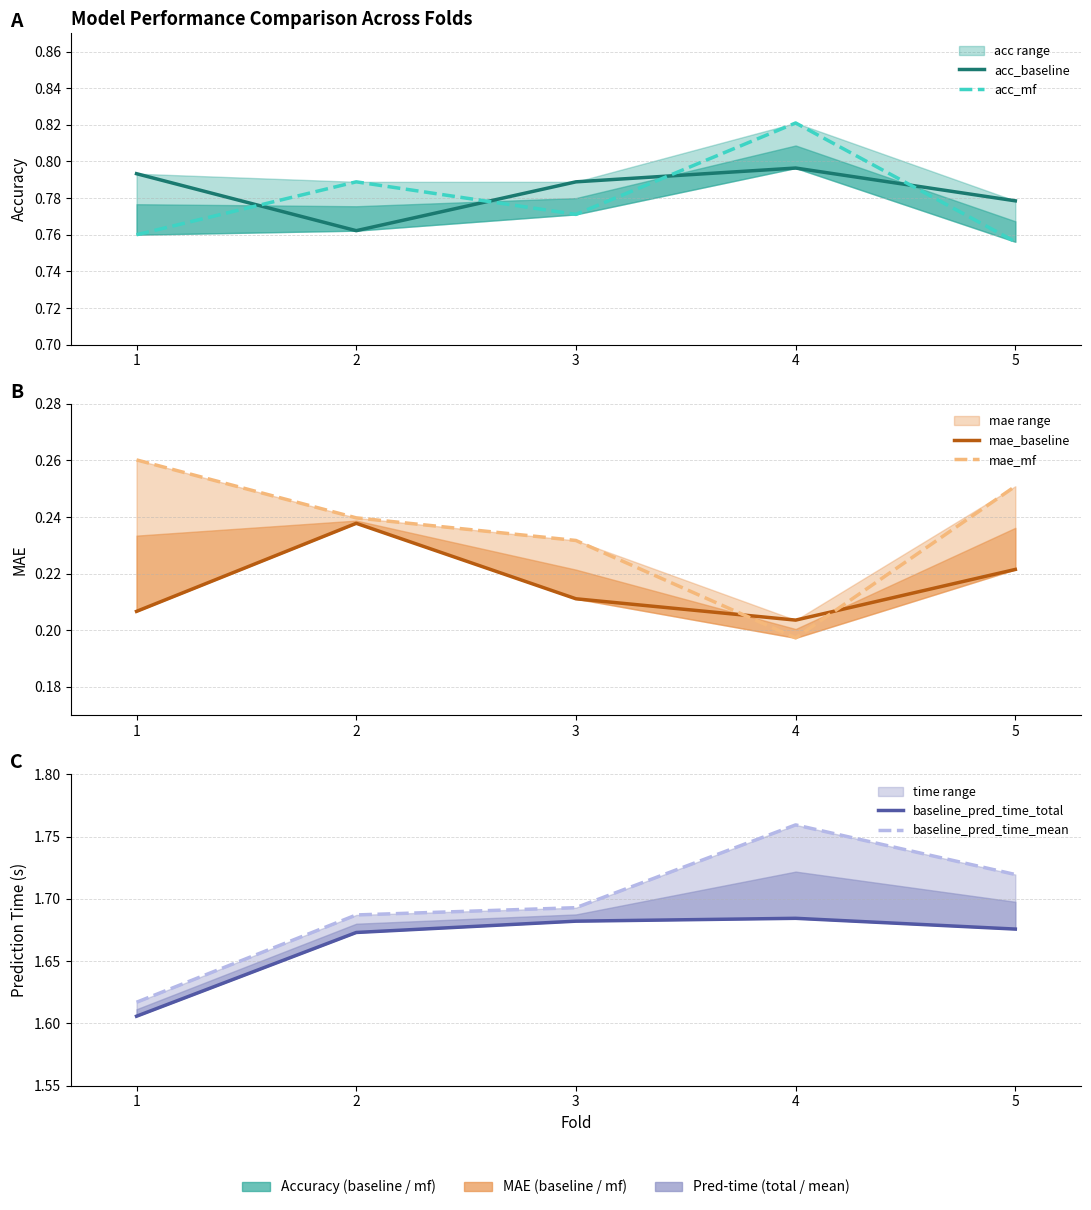

The value of baseline_pred_time_total at 5 is 1.1. True or false?

False